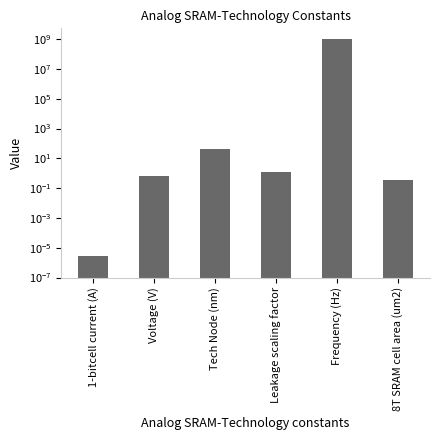

What is the greatest value displayed?

1000000000.0